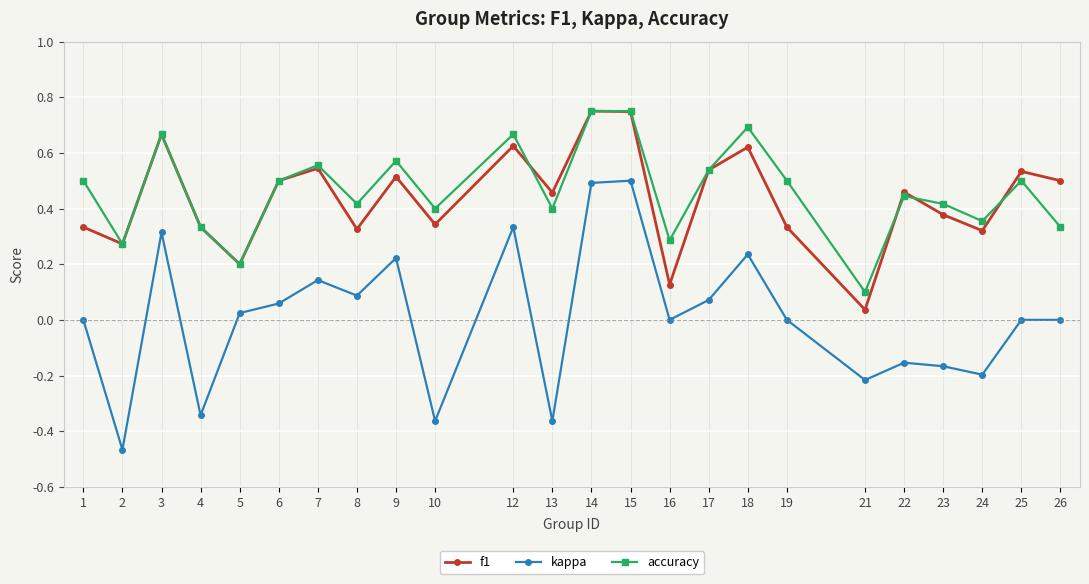

The f1 series shows 1.1 at 12. True or false?

False